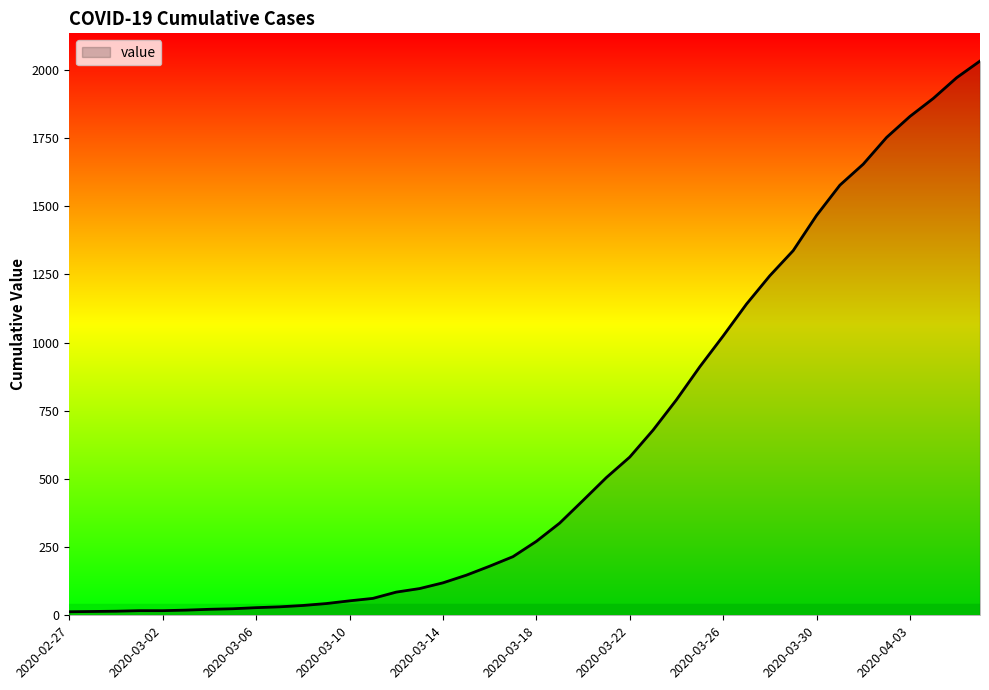

What is the greatest value displayed?

2032